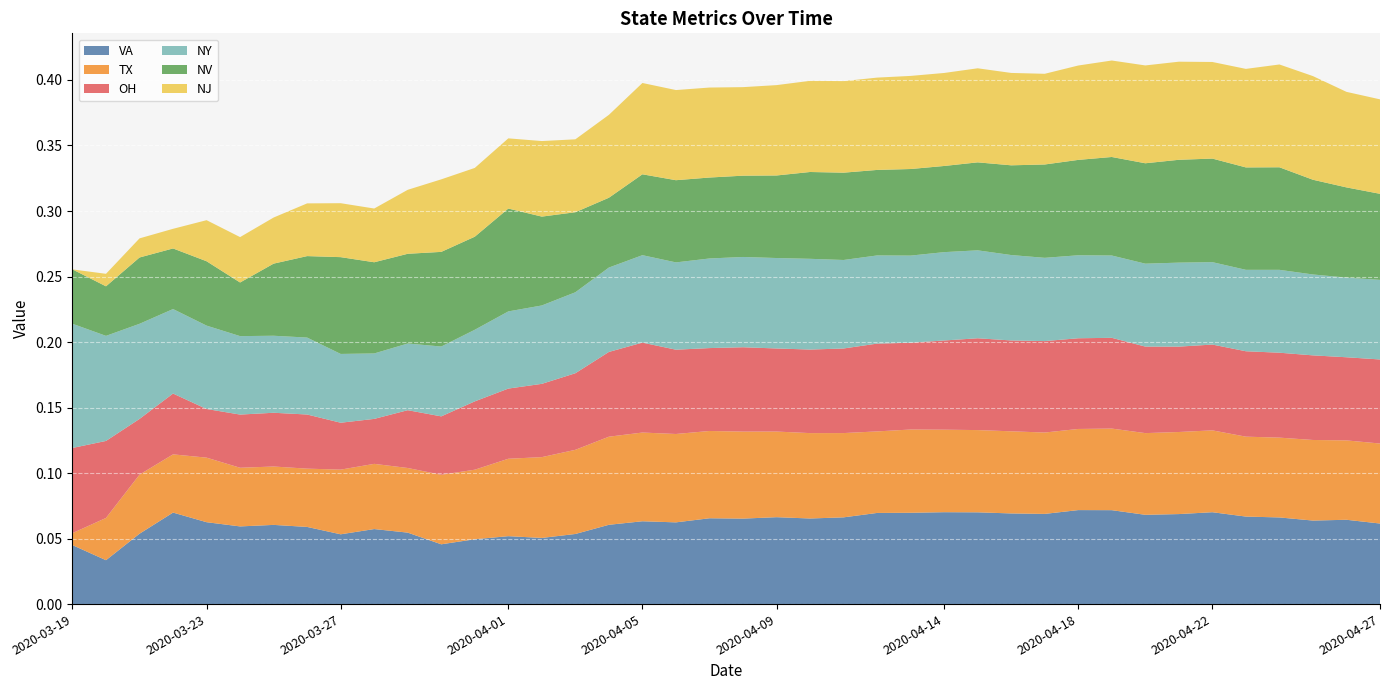

Reading left to right, list all the values displayed in this chart.

VA: 2020-03-19=0.0	2020-03-20=0.0	2020-03-21=0.1	2020-03-22=0.1	2020-03-23=0.1	2020-03-24=0.1	2020-03-25=0.1	2020-03-26=0.1	2020-03-27=0.1	2020-03-28=0.1	2020-03-29=0.1	2020-03-30=0.0	2020-03-31=0.0	2020-04-01=0.1	2020-04-02=0.1	2020-04-03=0.1	2020-04-04=0.1	2020-04-05=0.1	2020-04-06=0.1	2020-04-07=0.1	2020-04-08=0.1	2020-04-09=0.1	2020-04-10=0.1	2020-04-11=0.1	2020-04-12=0.1	2020-04-13=0.1	2020-04-14=0.1	2020-04-15=0.1	2020-04-16=0.1	2020-04-17=0.1	2020-04-18=0.1	2020-04-19=0.1	2020-04-20=0.1	2020-04-21=0.1	2020-04-22=0.1	2020-04-23=0.1	2020-04-24=0.1	2020-04-25=0.1	2020-04-26=0.1	2020-04-27=0.1
TX: 2020-03-19=0.0	2020-03-20=0.0	2020-03-21=0.0	2020-03-22=0.0	2020-03-23=0.0	2020-03-24=0.0	2020-03-25=0.0	2020-03-26=0.0	2020-03-27=0.0	2020-03-28=0.0	2020-03-29=0.0	2020-03-30=0.1	2020-03-31=0.1	2020-04-01=0.1	2020-04-02=0.1	2020-04-03=0.1	2020-04-04=0.1	2020-04-05=0.1	2020-04-06=0.1	2020-04-07=0.1	2020-04-08=0.1	2020-04-09=0.1	2020-04-10=0.1	2020-04-11=0.1	2020-04-12=0.1	2020-04-13=0.1	2020-04-14=0.1	2020-04-15=0.1	2020-04-16=0.1	2020-04-17=0.1	2020-04-18=0.1	2020-04-19=0.1	2020-04-20=0.1	2020-04-21=0.1	2020-04-22=0.1	2020-04-23=0.1	2020-04-24=0.1	2020-04-25=0.1	2020-04-26=0.1	2020-04-27=0.1
OH: 2020-03-19=0.1	2020-03-20=0.1	2020-03-21=0.0	2020-03-22=0.0	2020-03-23=0.0	2020-03-24=0.0	2020-03-25=0.0	2020-03-26=0.0	2020-03-27=0.0	2020-03-28=0.0	2020-03-29=0.0	2020-03-30=0.0	2020-03-31=0.1	2020-04-01=0.1	2020-04-02=0.1	2020-04-03=0.1	2020-04-04=0.1	2020-04-05=0.1	2020-04-06=0.1	2020-04-07=0.1	2020-04-08=0.1	2020-04-09=0.1	2020-04-10=0.1	2020-04-11=0.1	2020-04-12=0.1	2020-04-13=0.1	2020-04-14=0.1	2020-04-15=0.1	2020-04-16=0.1	2020-04-17=0.1	2020-04-18=0.1	2020-04-19=0.1	2020-04-20=0.1	2020-04-21=0.1	2020-04-22=0.1	2020-04-23=0.1	2020-04-24=0.1	2020-04-25=0.1	2020-04-26=0.1	2020-04-27=0.1
NY: 2020-03-19=0.1	2020-03-20=0.1	2020-03-21=0.1	2020-03-22=0.1	2020-03-23=0.1	2020-03-24=0.1	2020-03-25=0.1	2020-03-26=0.1	2020-03-27=0.1	2020-03-28=0.0	2020-03-29=0.1	2020-03-30=0.1	2020-03-31=0.1	2020-04-01=0.1	2020-04-02=0.1	2020-04-03=0.1	2020-04-04=0.1	2020-04-05=0.1	2020-04-06=0.1	2020-04-07=0.1	2020-04-08=0.1	2020-04-09=0.1	2020-04-10=0.1	2020-04-11=0.1	2020-04-12=0.1	2020-04-13=0.1	2020-04-14=0.1	2020-04-15=0.1	2020-04-16=0.1	2020-04-17=0.1	2020-04-18=0.1	2020-04-19=0.1	2020-04-20=0.1	2020-04-21=0.1	2020-04-22=0.1	2020-04-23=0.1	2020-04-24=0.1	2020-04-25=0.1	2020-04-26=0.1	2020-04-27=0.1
NV: 2020-03-19=0.0	2020-03-20=0.0	2020-03-21=0.1	2020-03-22=0.0	2020-03-23=0.0	2020-03-24=0.0	2020-03-25=0.1	2020-03-26=0.1	2020-03-27=0.1	2020-03-28=0.1	2020-03-29=0.1	2020-03-30=0.1	2020-03-31=0.1	2020-04-01=0.1	2020-04-02=0.1	2020-04-03=0.1	2020-04-04=0.1	2020-04-05=0.1	2020-04-06=0.1	2020-04-07=0.1	2020-04-08=0.1	2020-04-09=0.1	2020-04-10=0.1	2020-04-11=0.1	2020-04-12=0.1	2020-04-13=0.1	2020-04-14=0.1	2020-04-15=0.1	2020-04-16=0.1	2020-04-17=0.1	2020-04-18=0.1	2020-04-19=0.1	2020-04-20=0.1	2020-04-21=0.1	2020-04-22=0.1	2020-04-23=0.1	2020-04-24=0.1	2020-04-25=0.1	2020-04-26=0.1	2020-04-27=0.1
NJ: 2020-03-19=0.0	2020-03-20=0.0	2020-03-21=0.0	2020-03-22=0.0	2020-03-23=0.0	2020-03-24=0.0	2020-03-25=0.0	2020-03-26=0.0	2020-03-27=0.0	2020-03-28=0.0	2020-03-29=0.0	2020-03-30=0.1	2020-03-31=0.1	2020-04-01=0.1	2020-04-02=0.1	2020-04-03=0.1	2020-04-04=0.1	2020-04-05=0.1	2020-04-06=0.1	2020-04-07=0.1	2020-04-08=0.1	2020-04-09=0.1	2020-04-10=0.1	2020-04-11=0.1	2020-04-12=0.1	2020-04-13=0.1	2020-04-14=0.1	2020-04-15=0.1	2020-04-16=0.1	2020-04-17=0.1	2020-04-18=0.1	2020-04-19=0.1	2020-04-20=0.1	2020-04-21=0.1	2020-04-22=0.1	2020-04-23=0.1	2020-04-24=0.1	2020-04-25=0.1	2020-04-26=0.1	2020-04-27=0.1